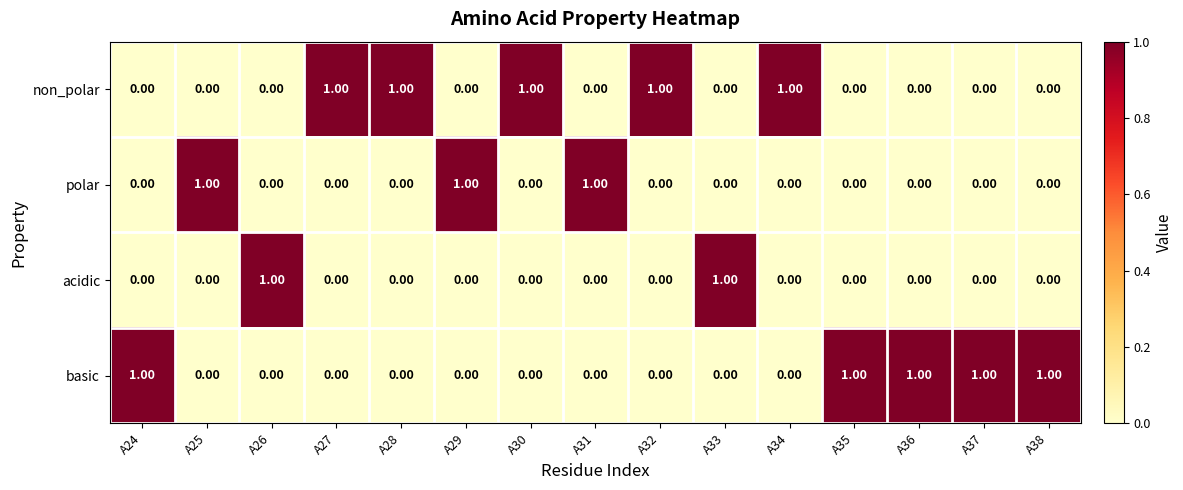

Is the value of basic at A24 greater than the value of acidic at A29?

Yes